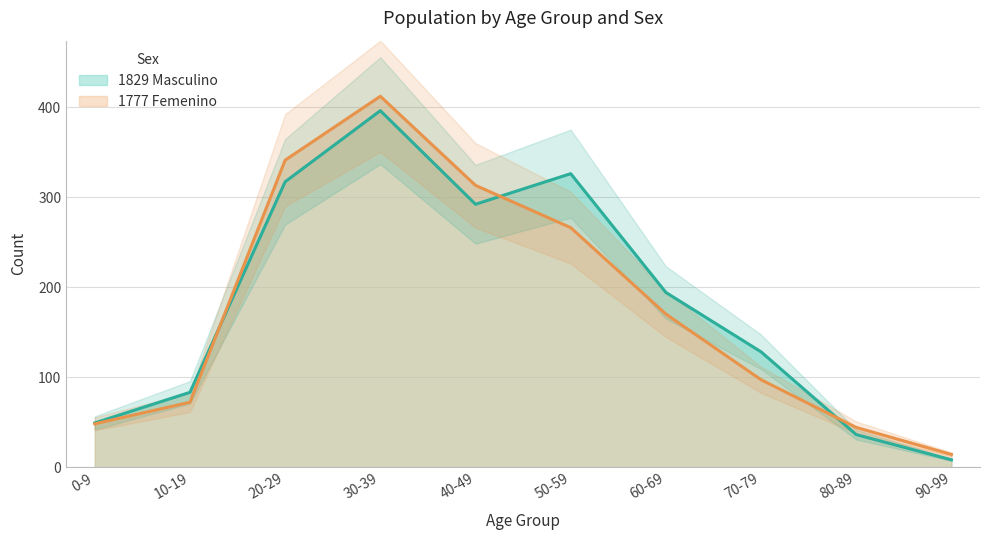

At which label does 1777 Femenino first exceed 170?

20-29